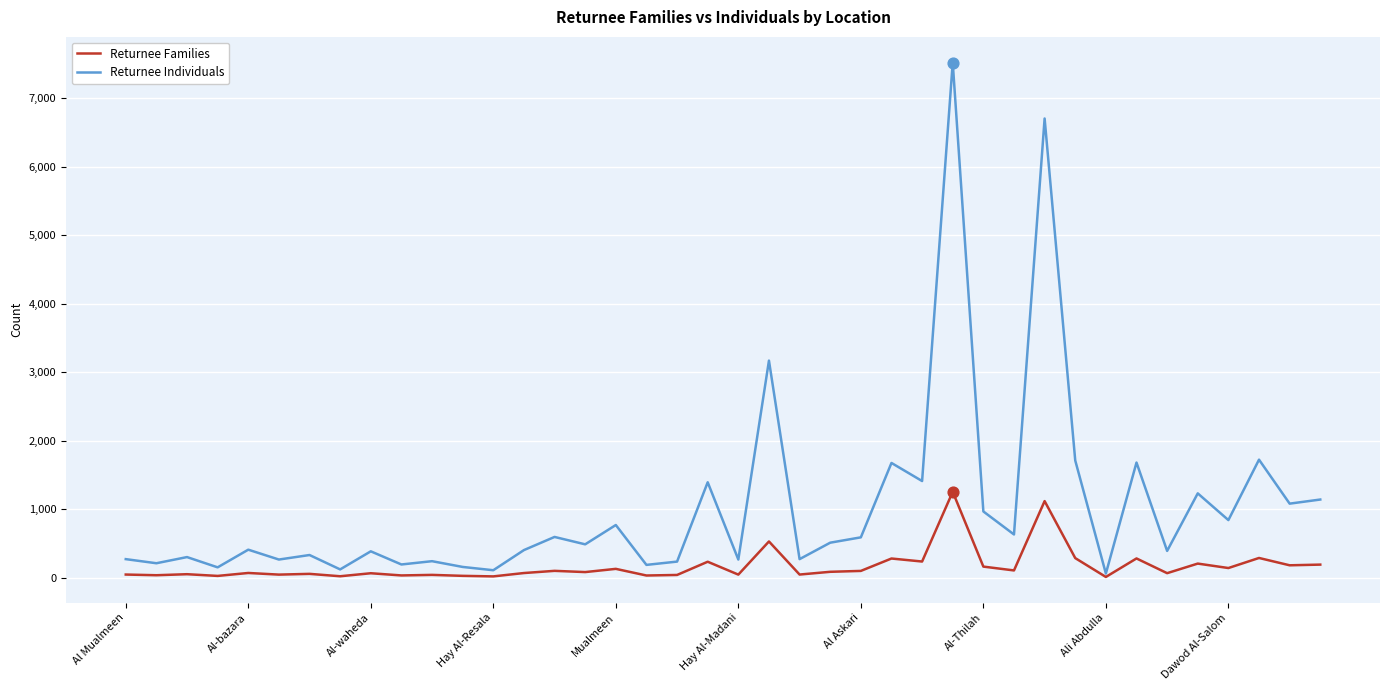

What are all the series names shown in the legend?

Returnee Families, Returnee Individuals